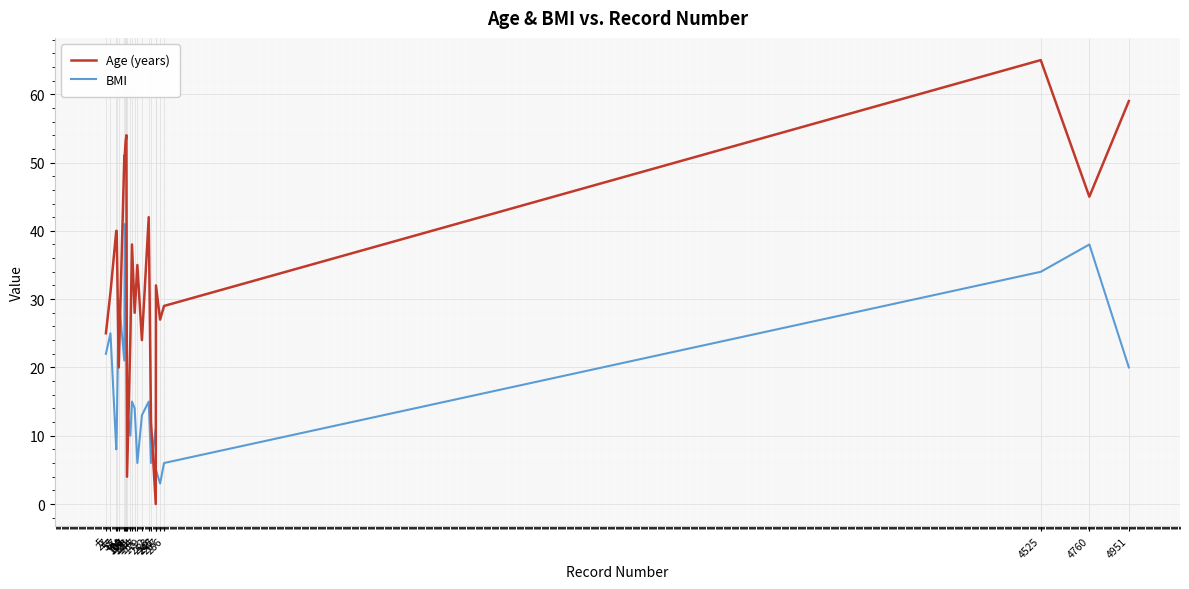

Where do Age (years) and BMI first cross each other?

57 and 67